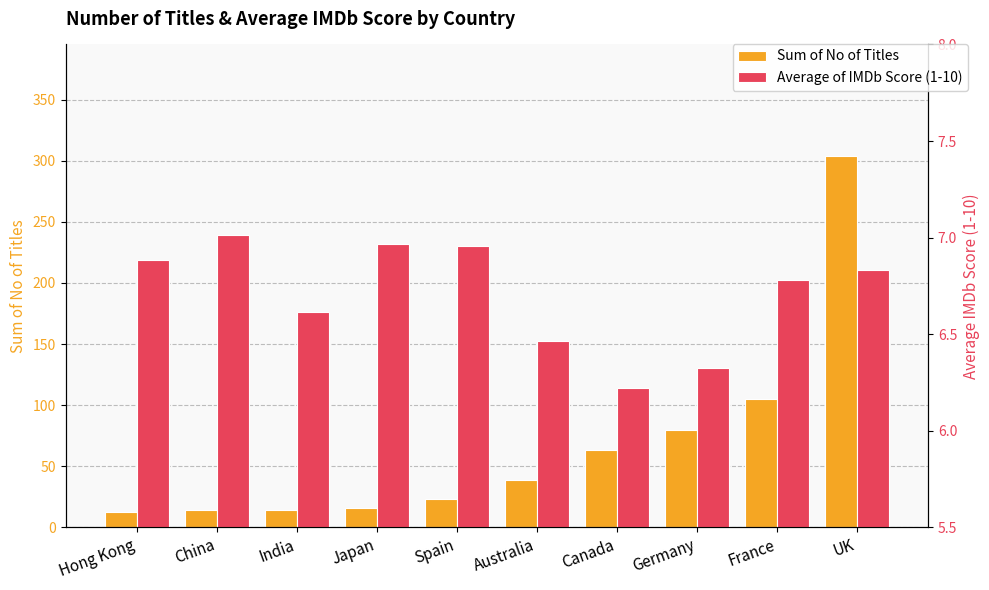

How many series are shown in this chart?

2